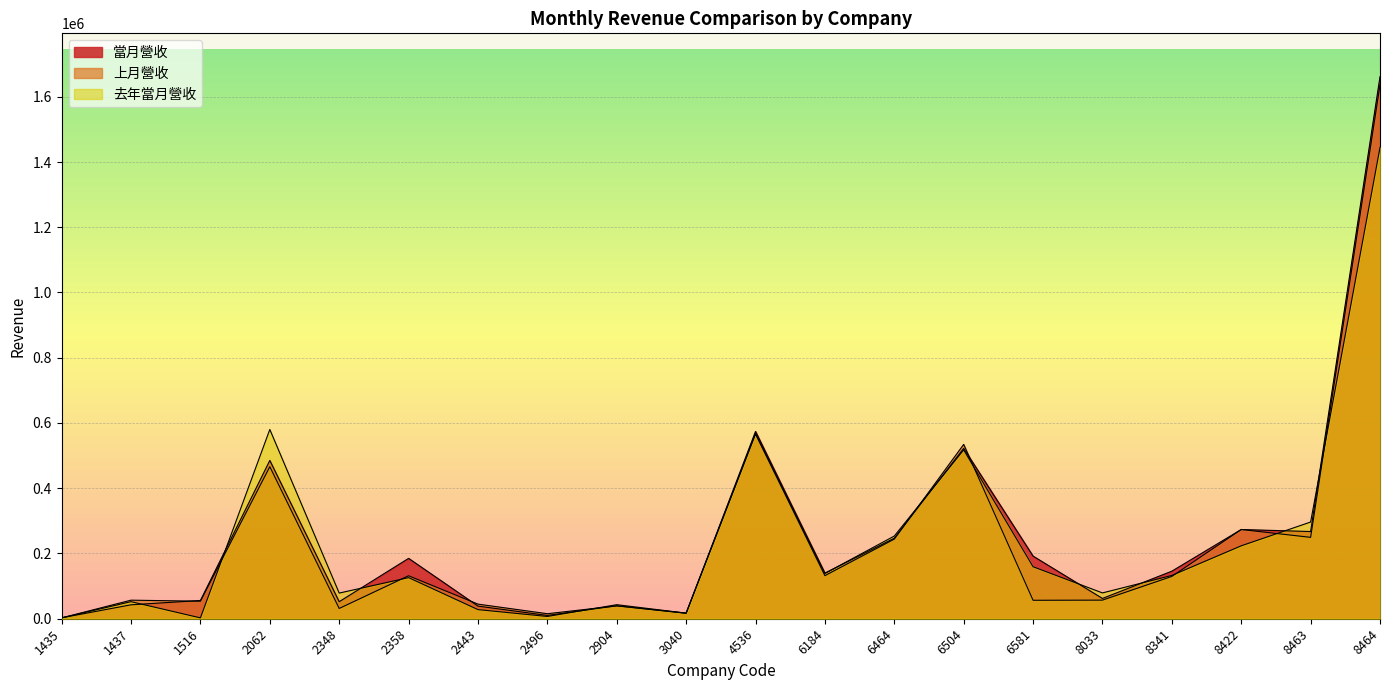

Reading left to right, transcribe all the data shown in this chart.

當月營收: 1435=2791	1437=42699	1516=55969	2062=485190	2348=52202	2358=185016	2443=38679	2496=10135	2904=39740	3040=17122	4536=574159	6184=139748	6464=246895	6504=522103	6581=191896	8033=62152	8341=145759	8422=273487	8463=267294	8464=1661490
上月營收: 1435=2635	1437=56915	1516=53679	2062=466061	2348=31460	2358=131715	2443=44767	2496=15374	2904=39407	3040=16731	4536=566369	6184=132046	6464=244040	6504=534396	6581=56539	8033=57002	8341=129681	8422=273515	8463=249443	8464=1636199
去年當月營收: 1435=2576	1437=52300	1516=2602	2062=580149	2348=78634	2358=125977	2443=27927	2496=6928	2904=43058	3040=17155	4536=567600	6184=138811	6464=253483	6504=517616	6581=159368	8033=79141	8341=132712	8422=223463	8463=296424	8464=1444226